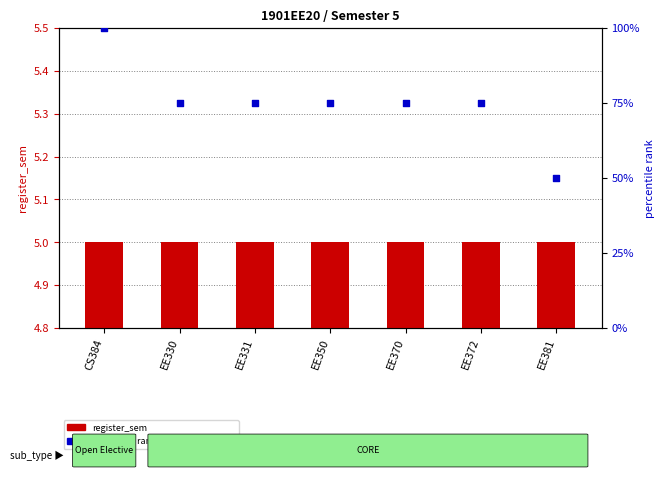

At how many categories does at least one series exceed 62?

6